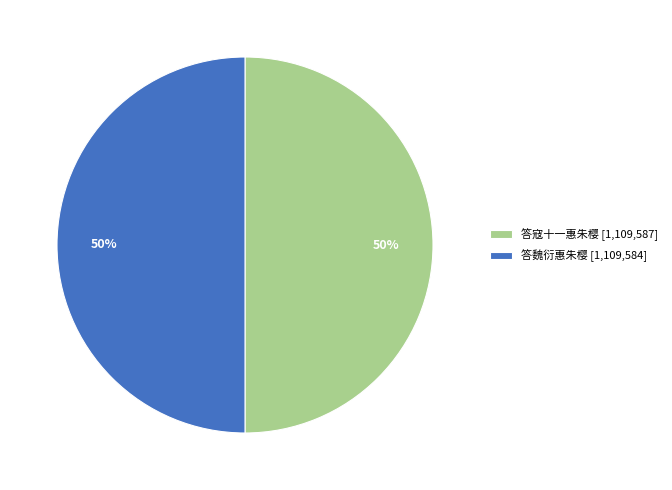

True or false: 答寇十一惠朱樱 [1,109,587] accounts for 50% of the total.

True